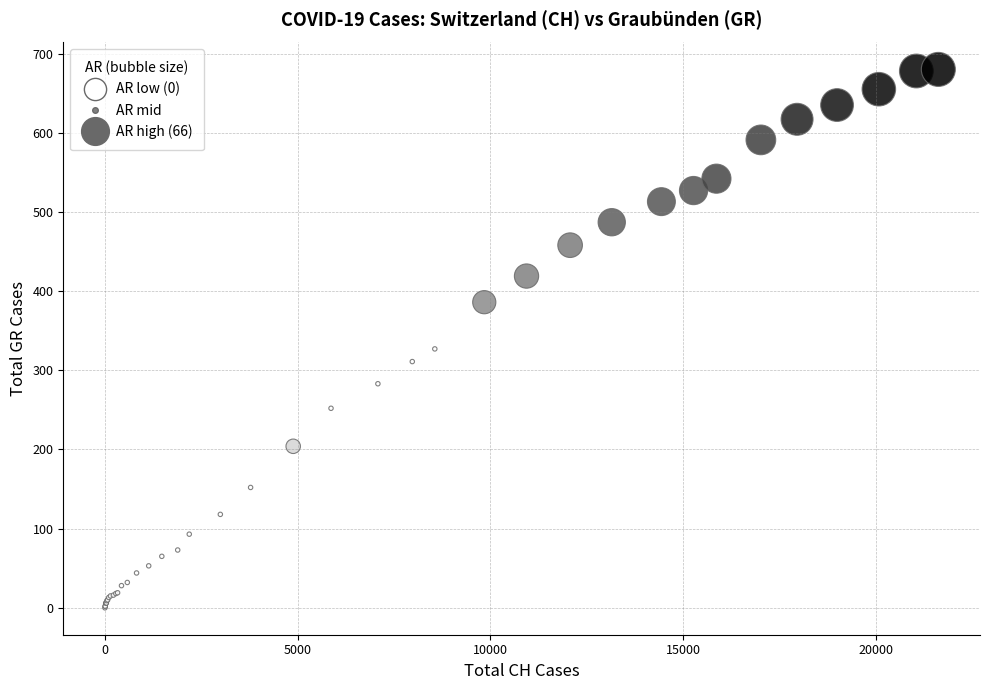

What Y value in the scatter plot is closest to 340?

327